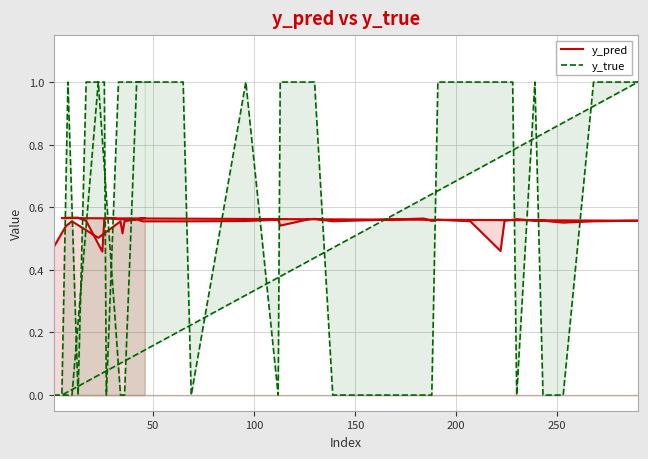

What is the maximum value shown in the chart?

1.0